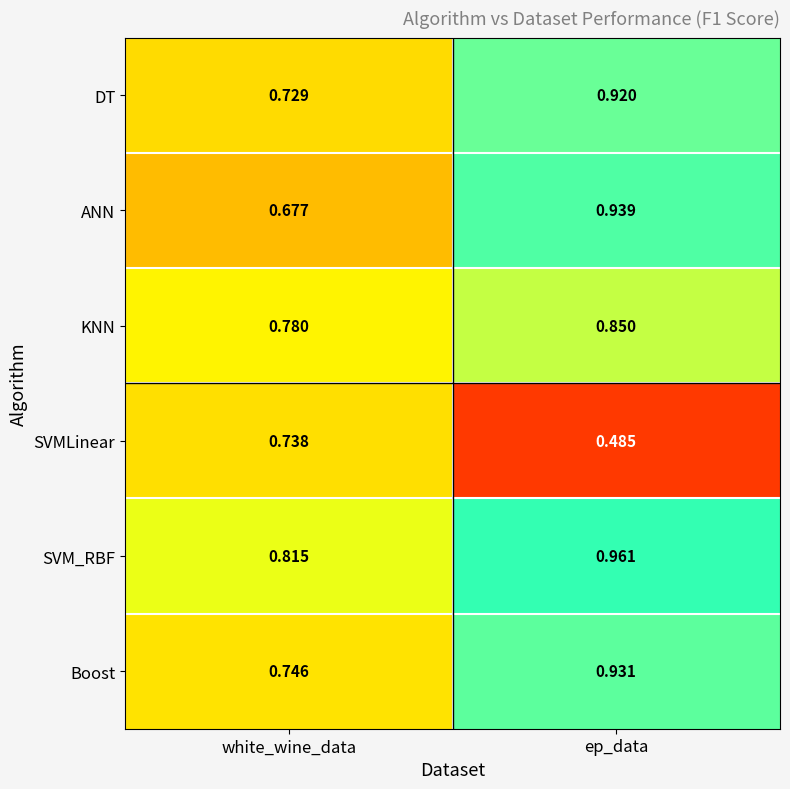

Rank the series by their maximum value, from highest to lowest.

SVM_RBF, ANN, Boost, DT, KNN, SVMLinear